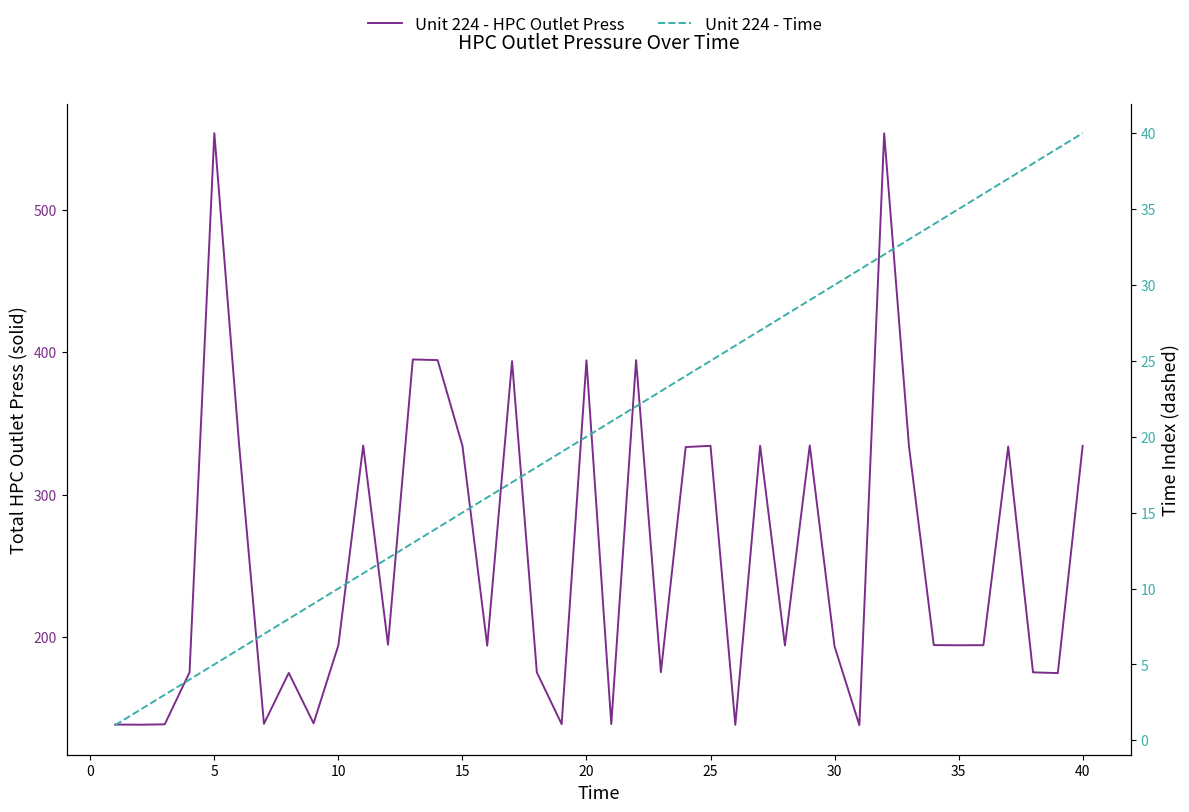

Rank the series by their average value, from lowest to highest.

Unit 224 - Time, Unit 224 - HPC Outlet Press